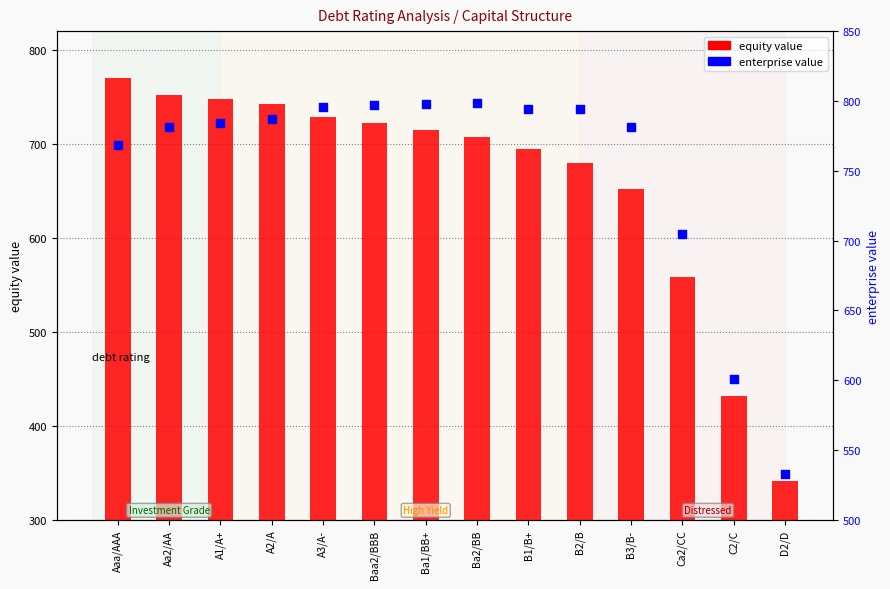

Is the value of equity value at Aaa/AAA greater than the value of enterprise value at A1/A+?

No